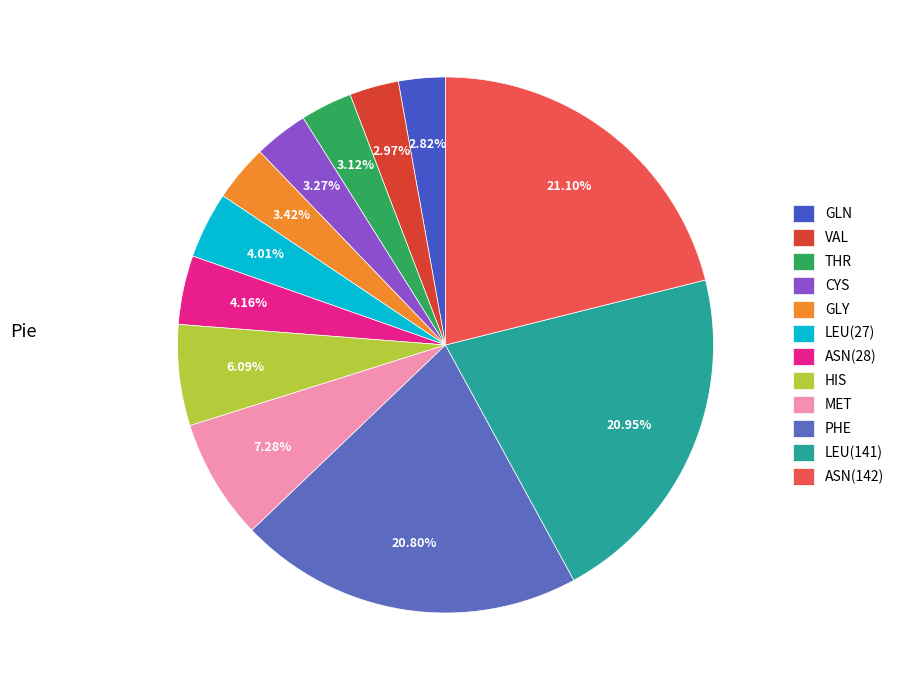

What portion of the pie excludes MET?

92.7%